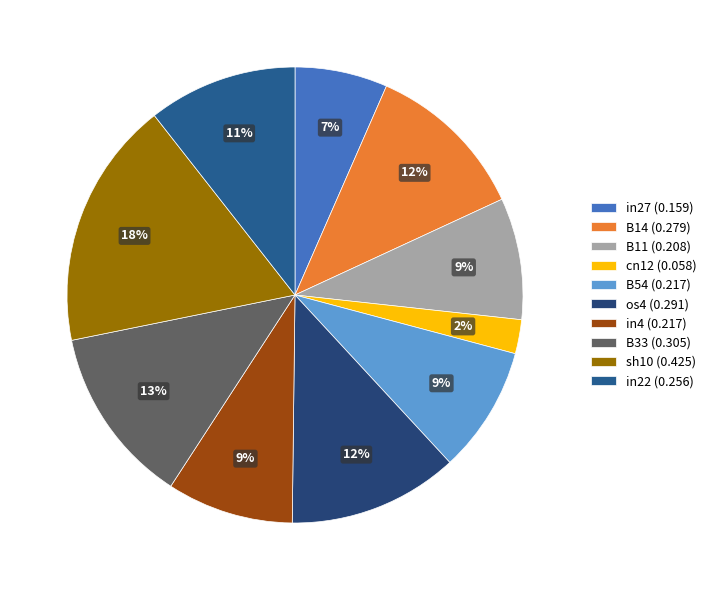

Does any single category account for the majority?

No